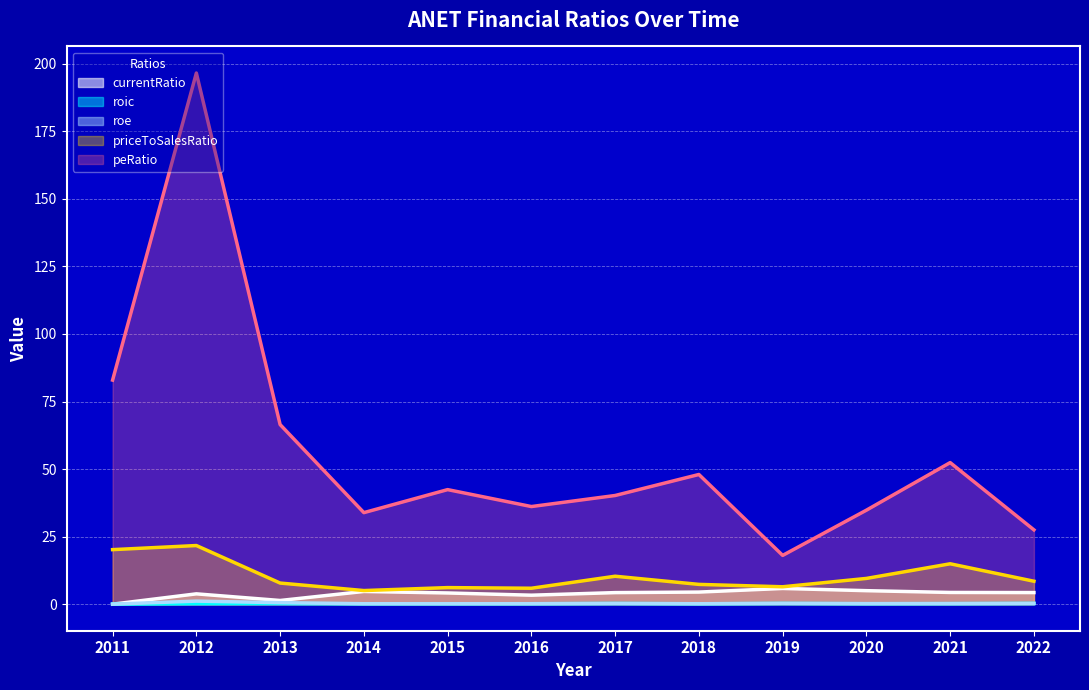

At which label is priceToSalesRatio closest to 13?

2021